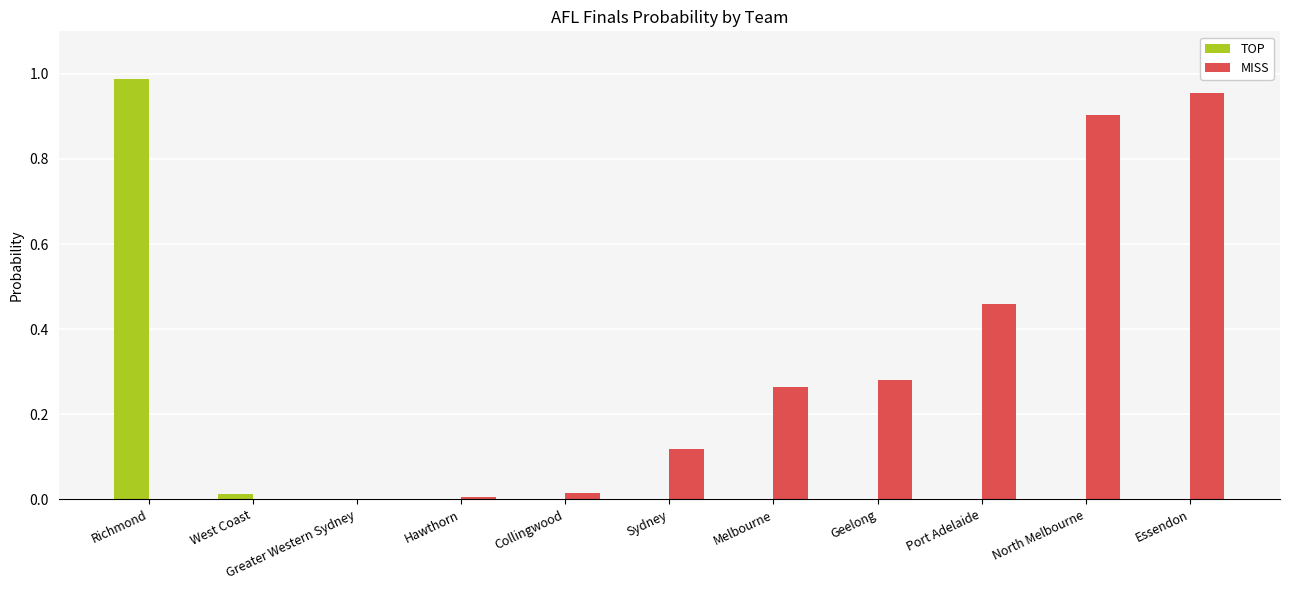

Which series changed the most between Richmond and Melbourne?

TOP